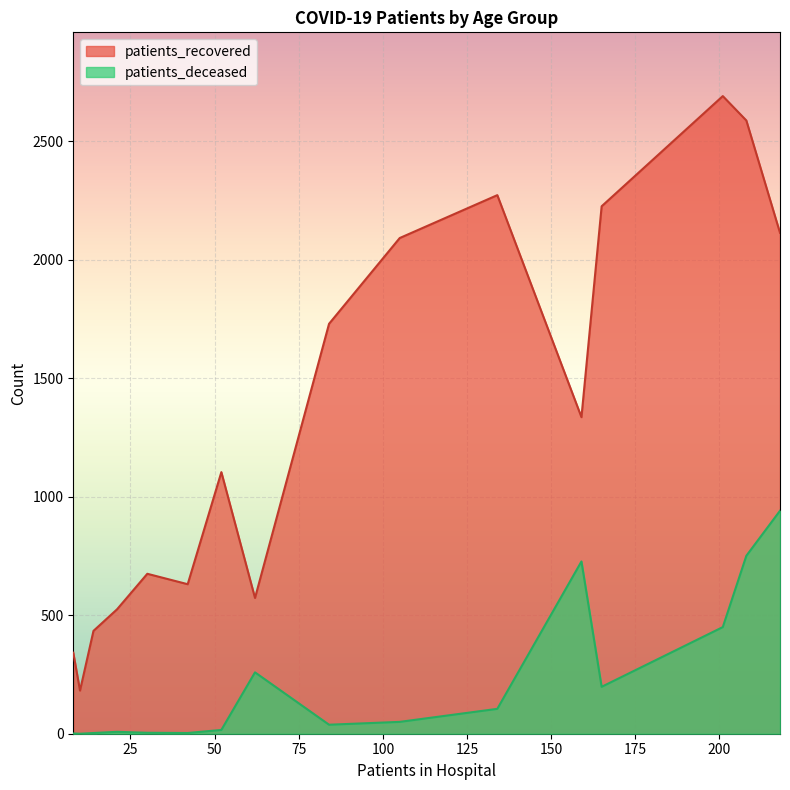

List the series in order of their overall mean, highest first.

patients_recovered, patients_deceased